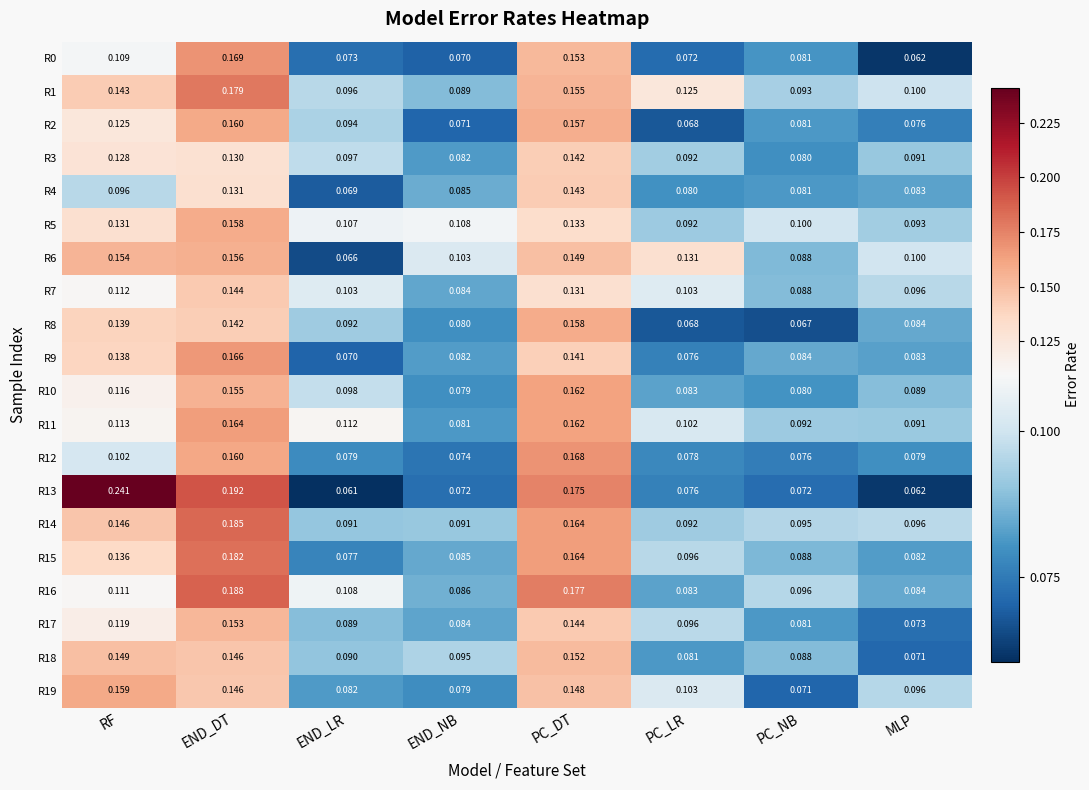

Which category has the highest value in the R2 series?

END_DT